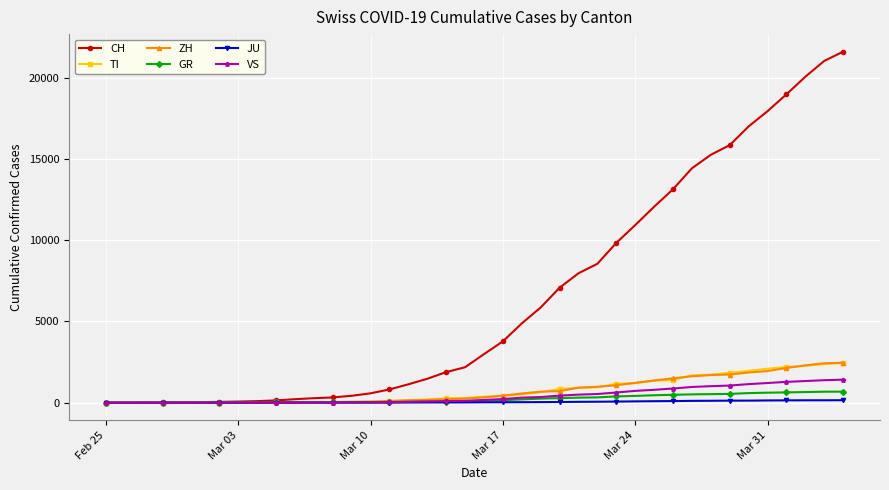

What is the maximum value shown in the chart?

21605